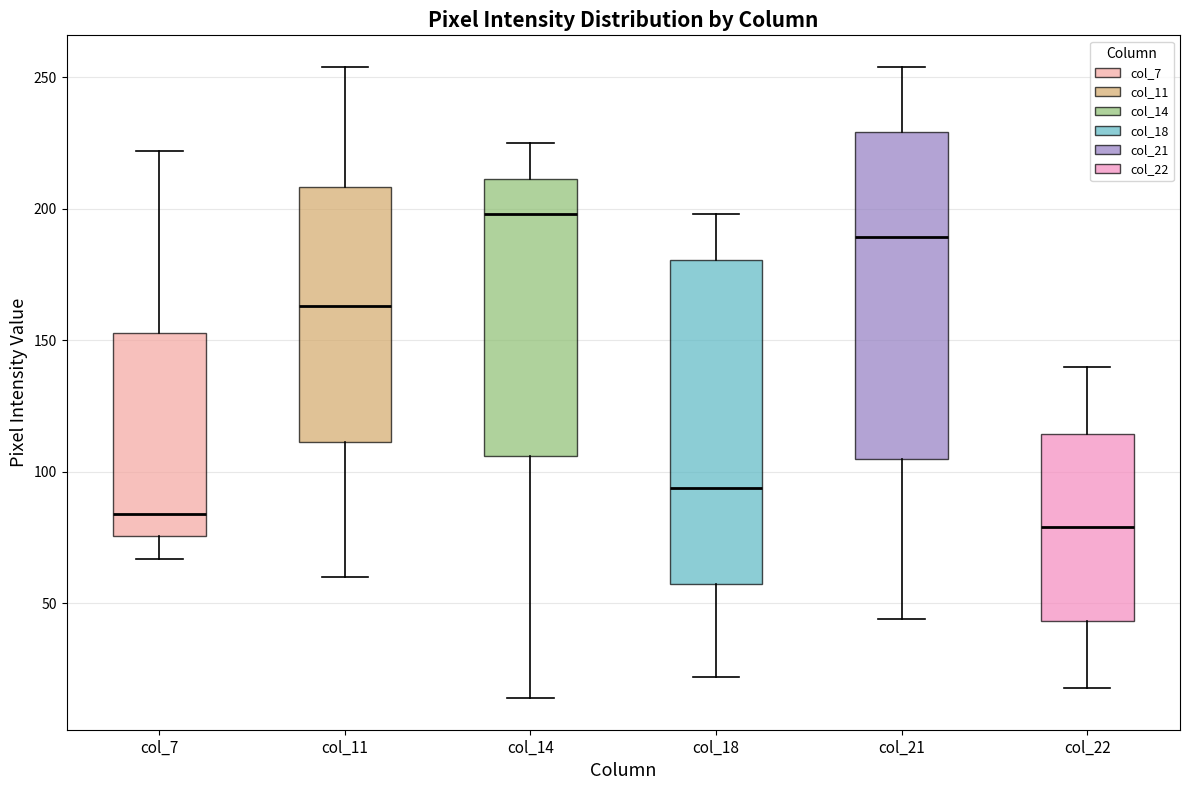

Which box has the lowest median line?

col_22